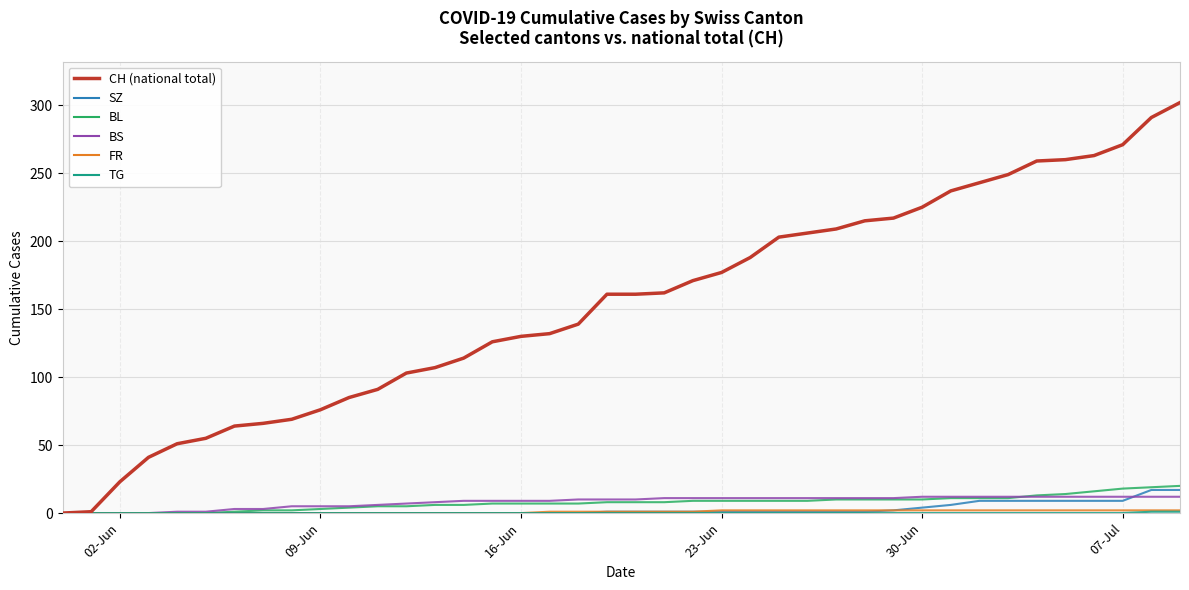

Which series has the widest spread of values?

CH (national total)